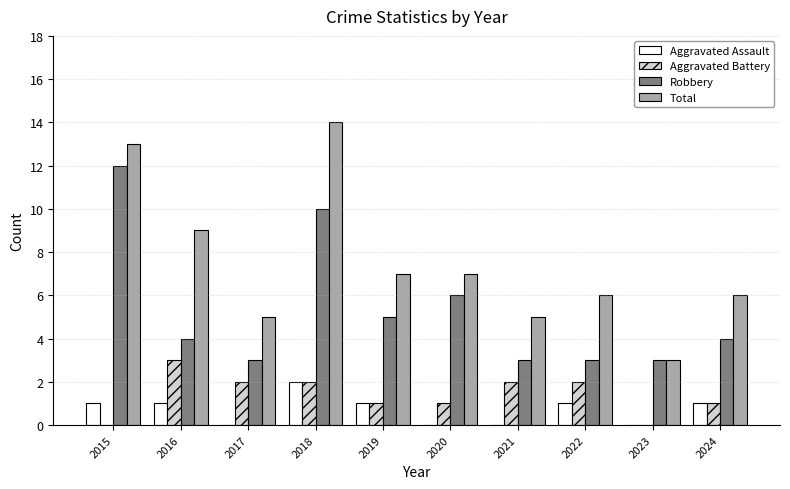

The Total series shows 3 at 2023. True or false?

True